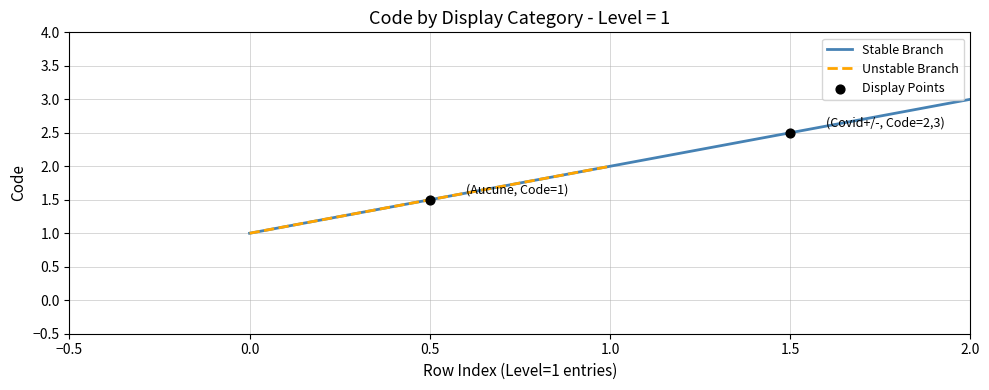

Rank the categories by Stable Branch value from highest to lowest.

2.0, 1.0, 0.0